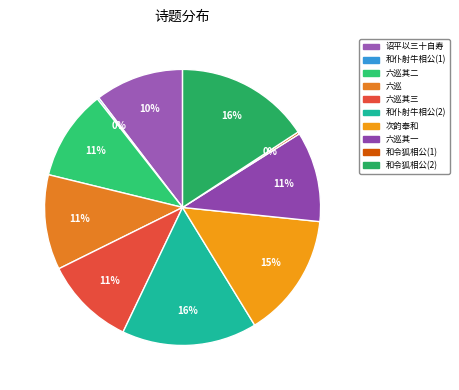

How many slices are in this pie chart?

10